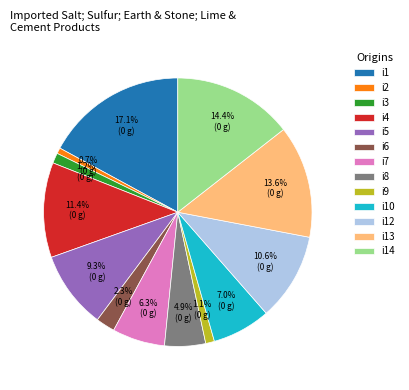

What percentage is NOT represented by i5?

90.7%